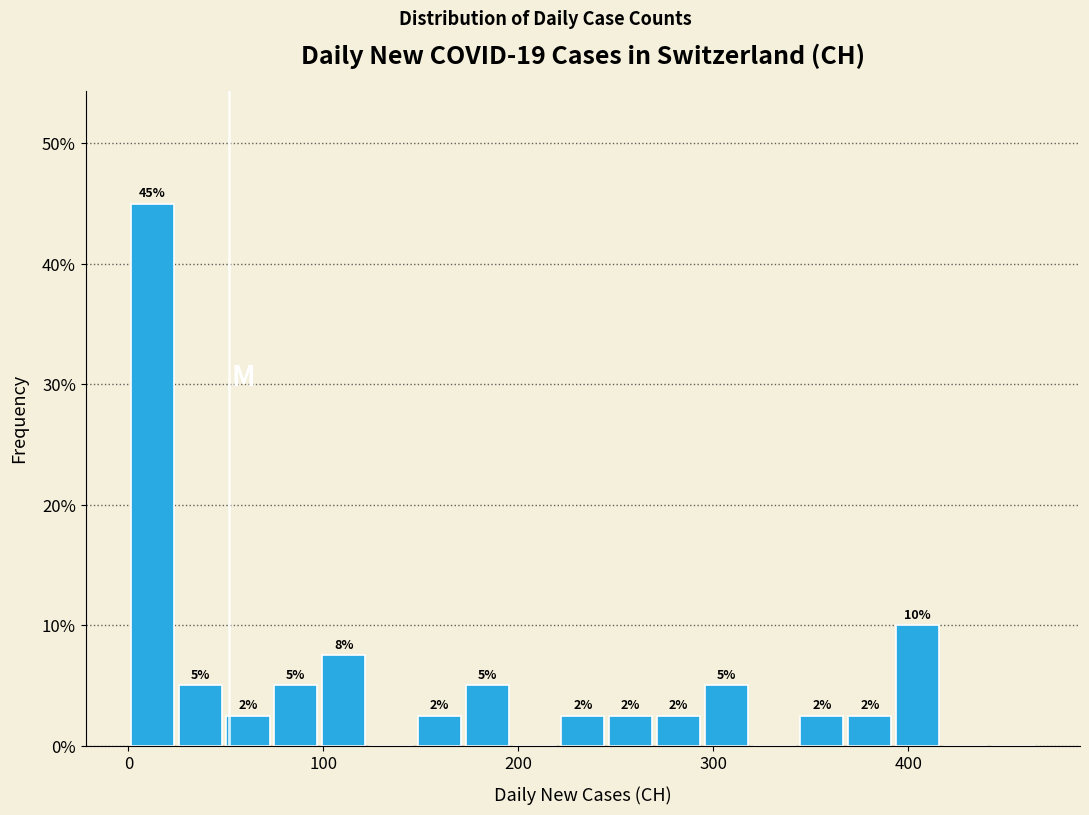

Read against the x-axis, roughly where is the centre of the tallest bar?

10